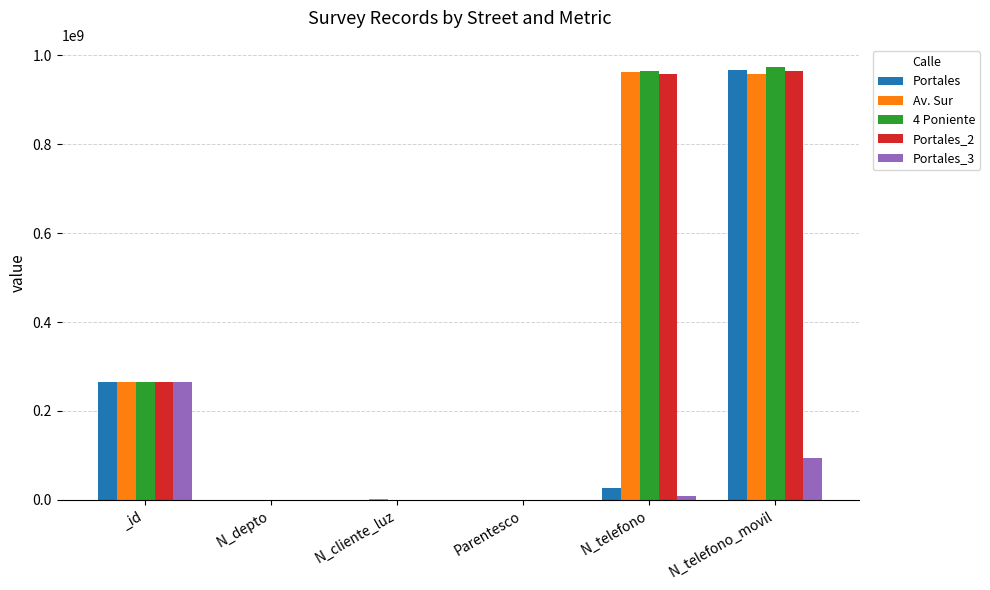

At which label is Av. Sur closest to 481629357?

_id